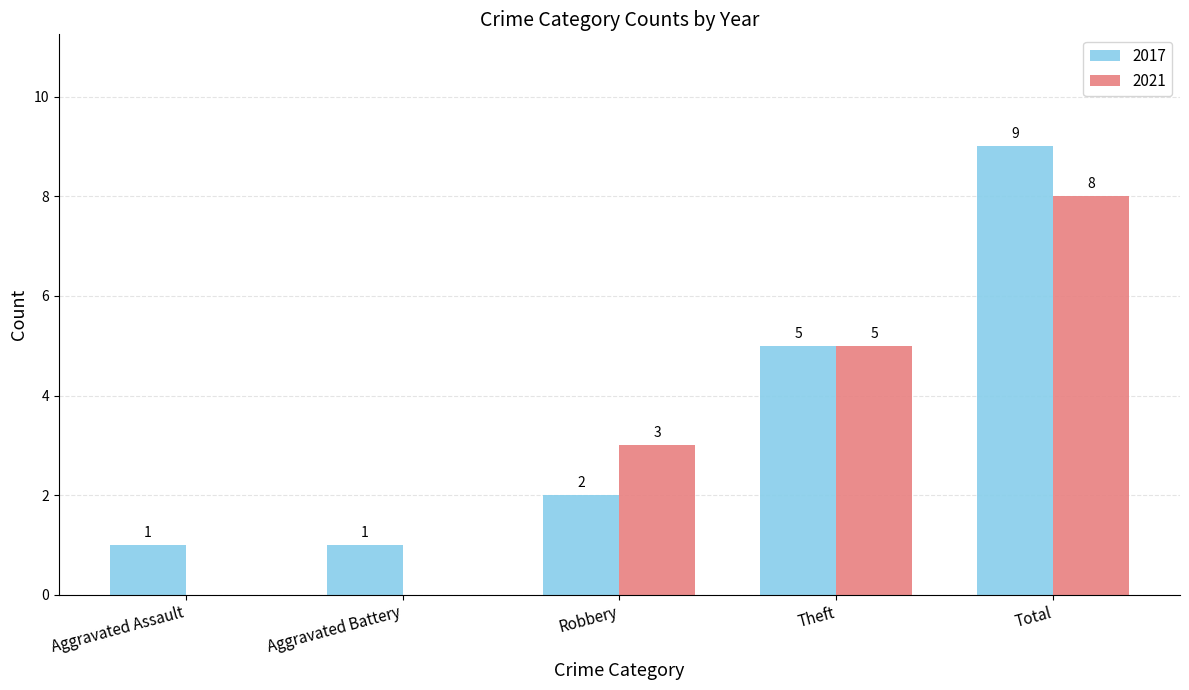

Where is 2017 nearest to the value 5?

Theft